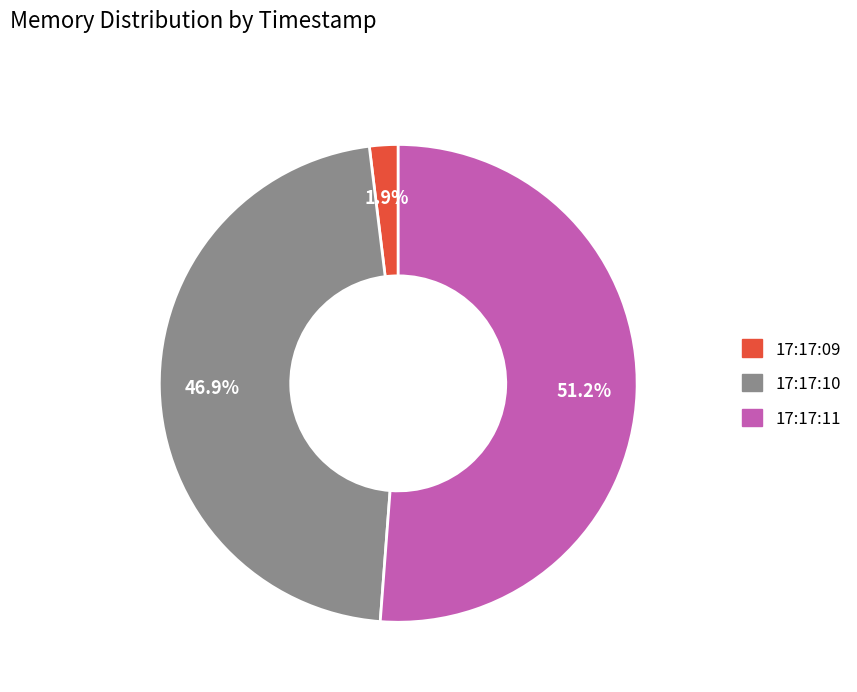

Which slice is the largest?

17:17:11